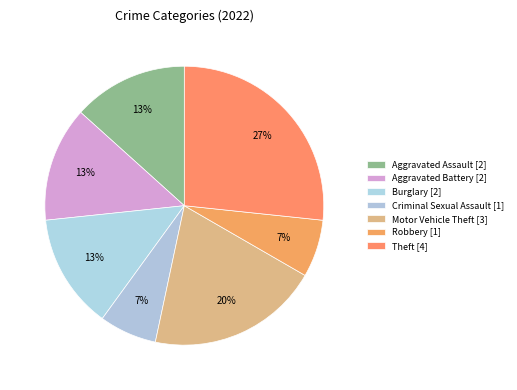

Rank the categories by value from highest to lowest.

Theft, Motor Vehicle Theft, Aggravated Assault, Aggravated Battery, Burglary, Criminal Sexual Assault, Robbery